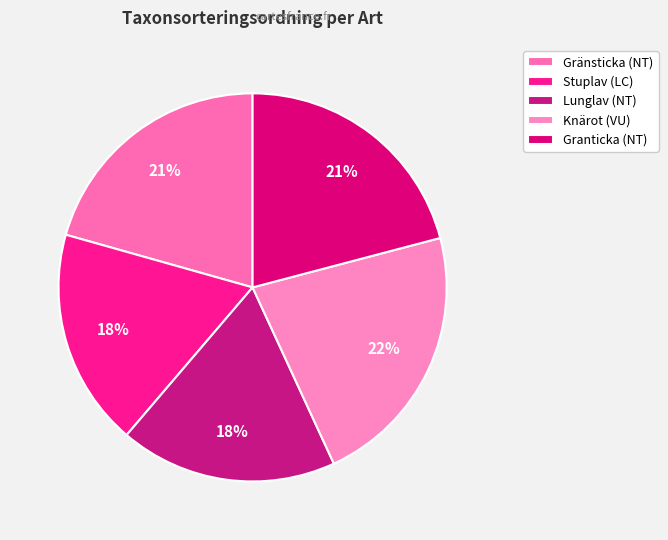

To the nearest percent, what percentage of the pie is Gränsticka (NT)?

21%